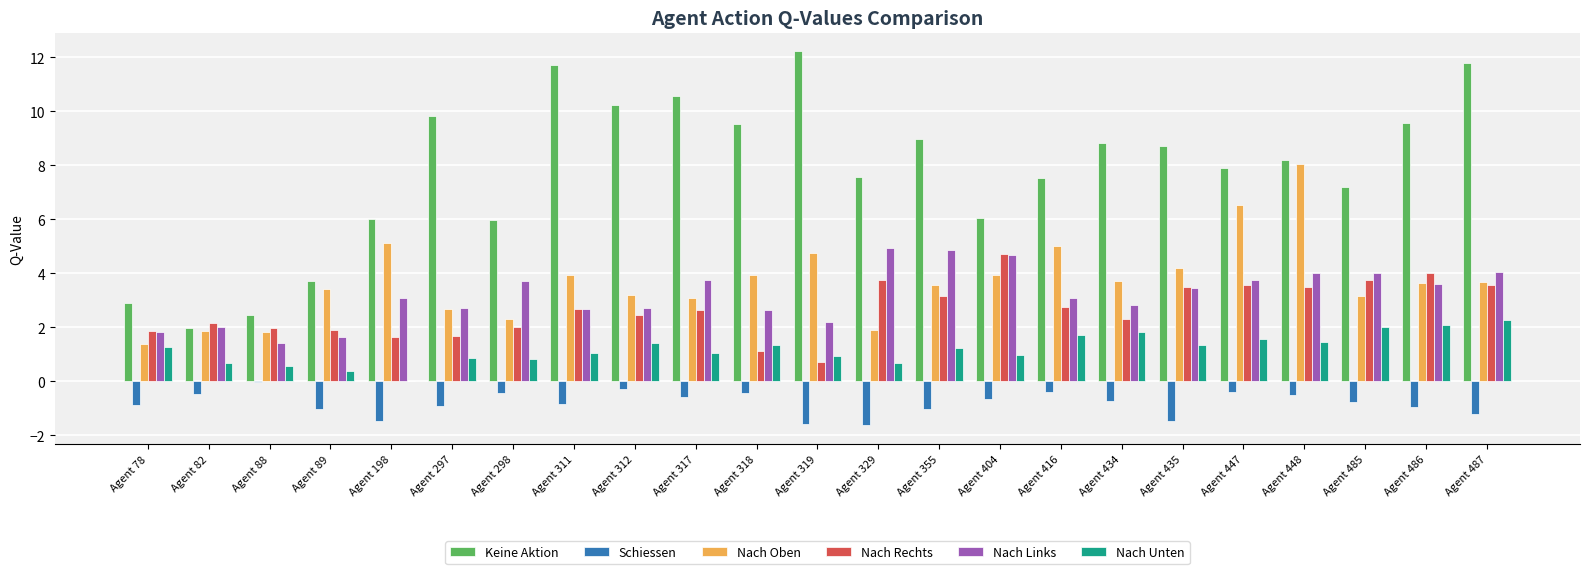

What is the sum of the Keine Aktion values at Agent 319 and Agent 447?

20.1